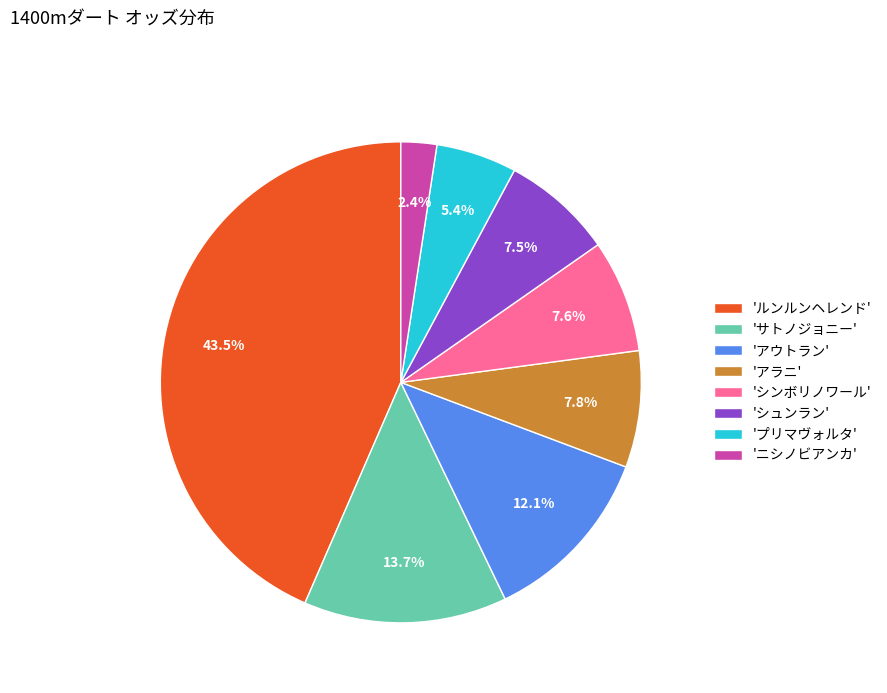

Which category has the biggest portion of the pie?

'ルンルンヘレンド'